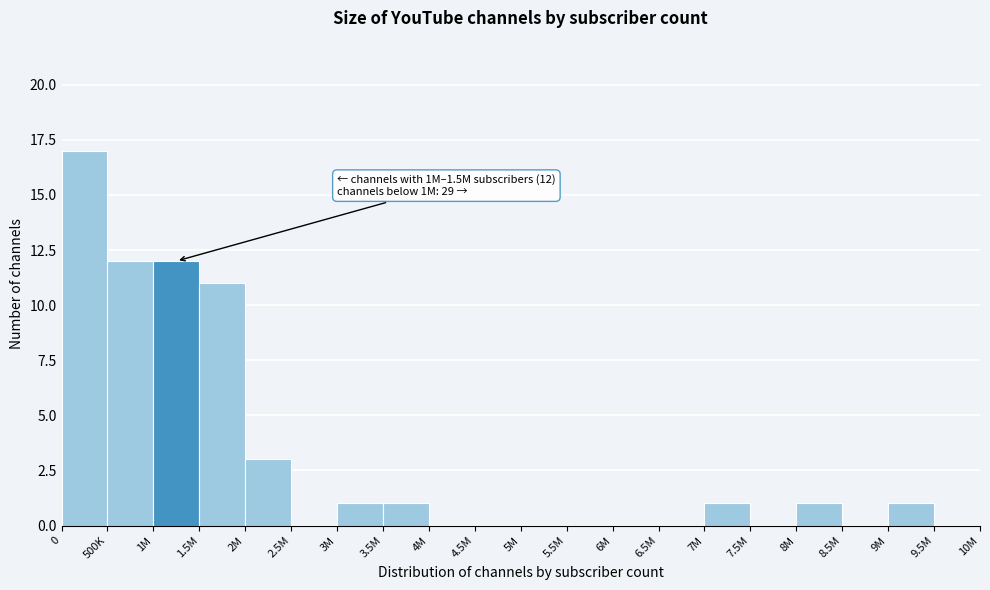

Reading left to right, list all the values displayed in this chart.

0=17	500K=12	1M=12	1.5M=11	2M=3	2.5M=0	3M=1	3.5M=1	4M=0	4.5M=0	5M=0	5.5M=0	6M=0	6.5M=0	7M=1	7.5M=0	8M=1	8.5M=0	9M=1	9.5M=0